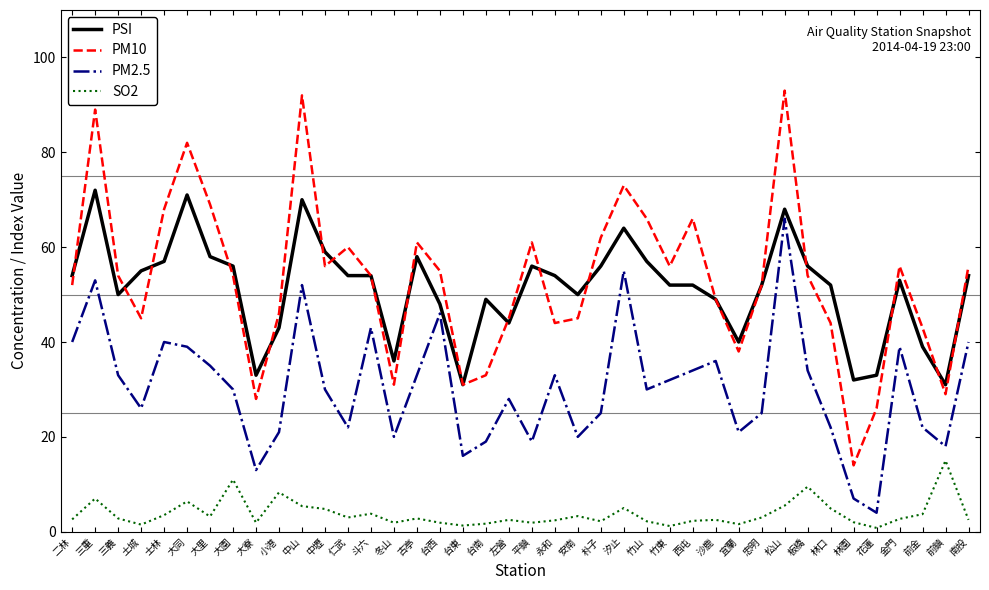

The value of PSI at 南投 is 54.0. True or false?

True